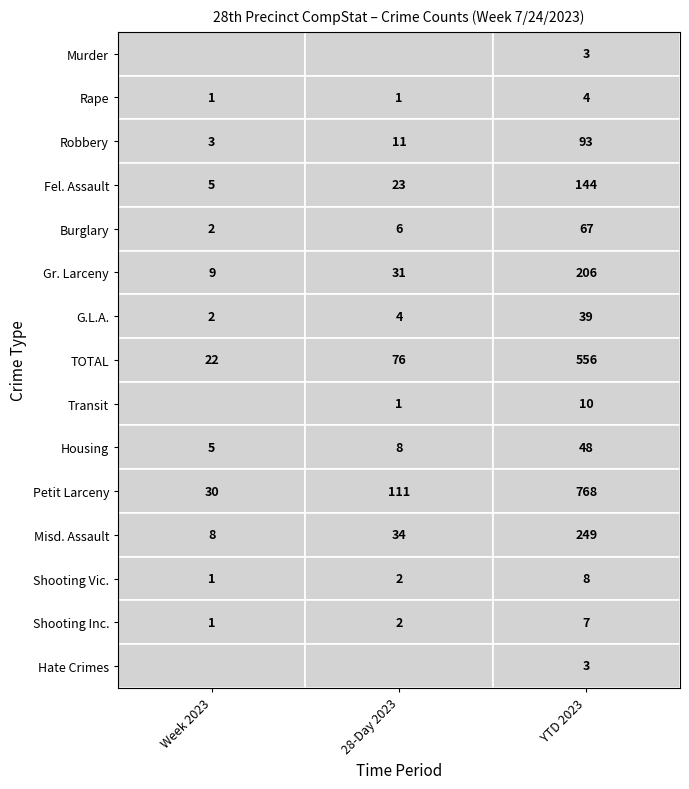

True or false: Rape has a value of 1 at 1.

False